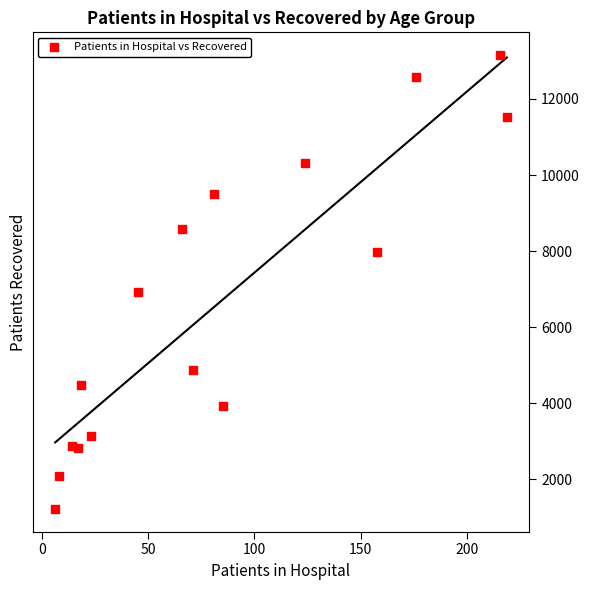

What is the range of X values (max minus min)?

213